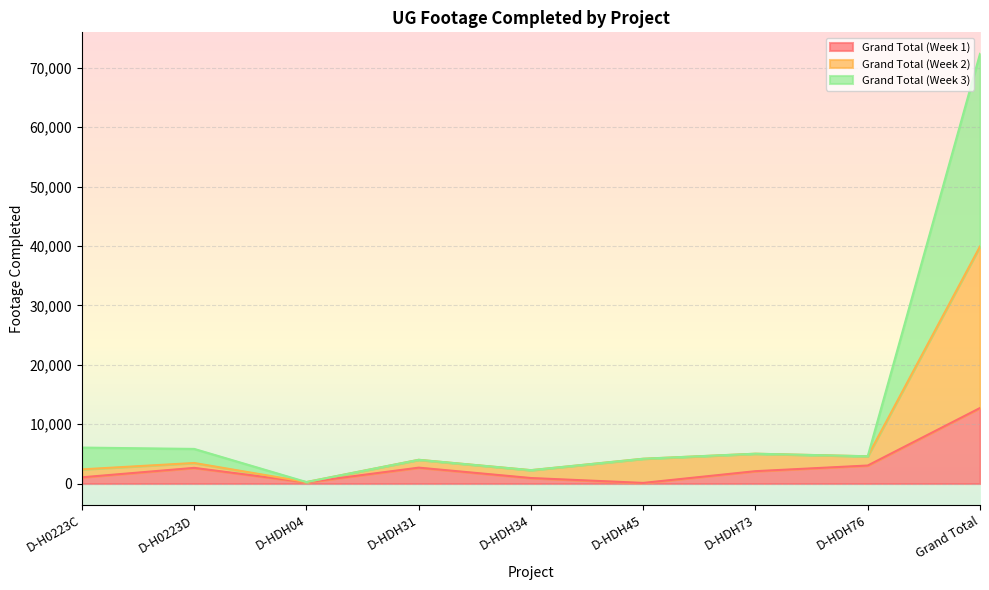

How many data points does each series have?

9